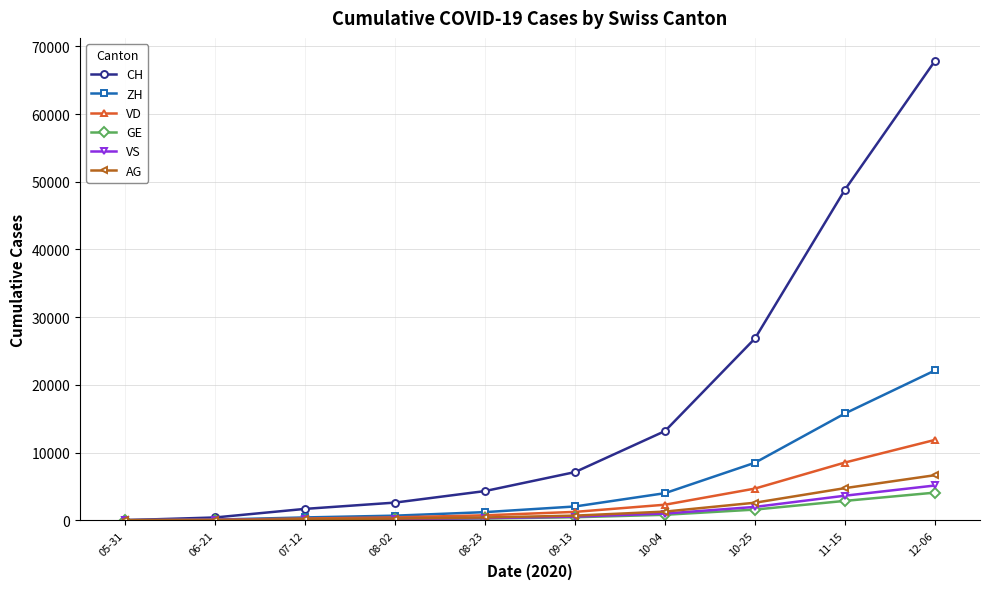

What position from the right is 06-21?

9